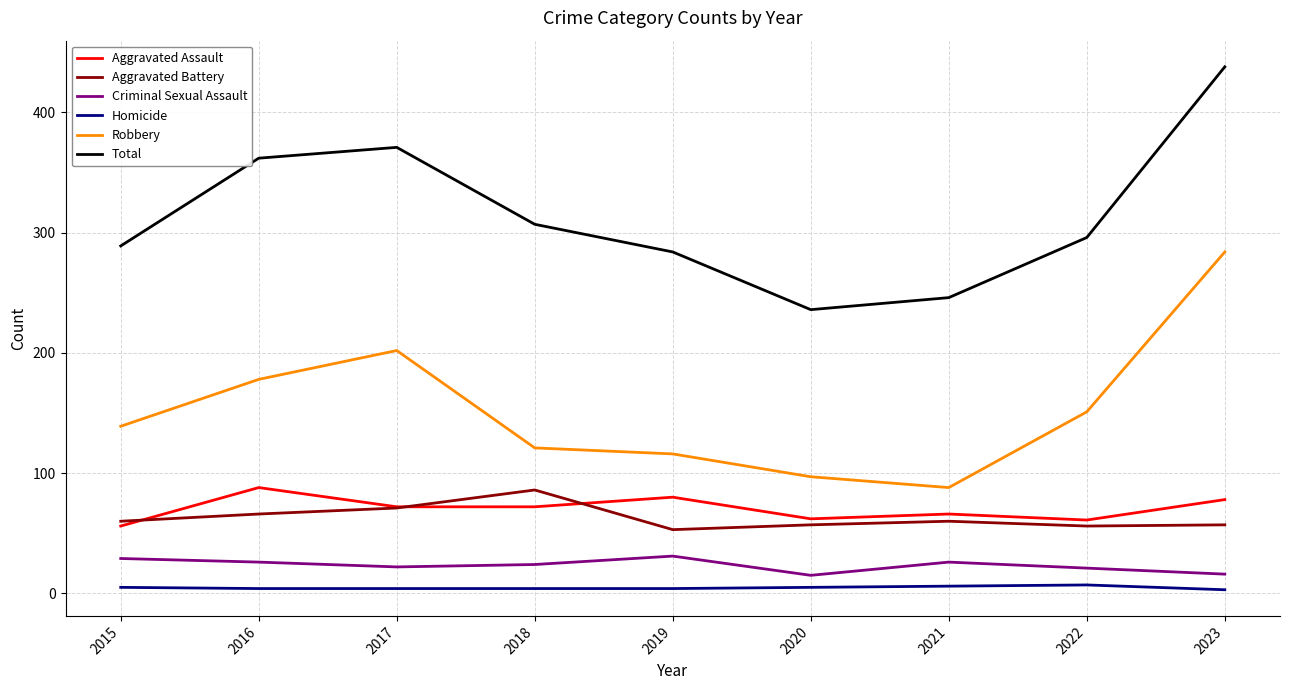

Rank the series at 2016 from highest to lowest value.

Total, Robbery, Aggravated Assault, Aggravated Battery, Criminal Sexual Assault, Homicide